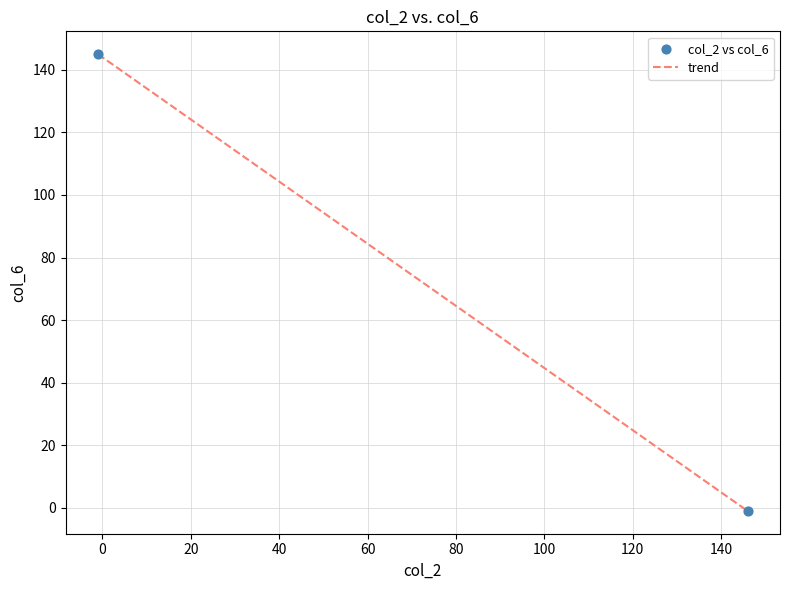

What is the difference between the maximum and minimum values?

146.0